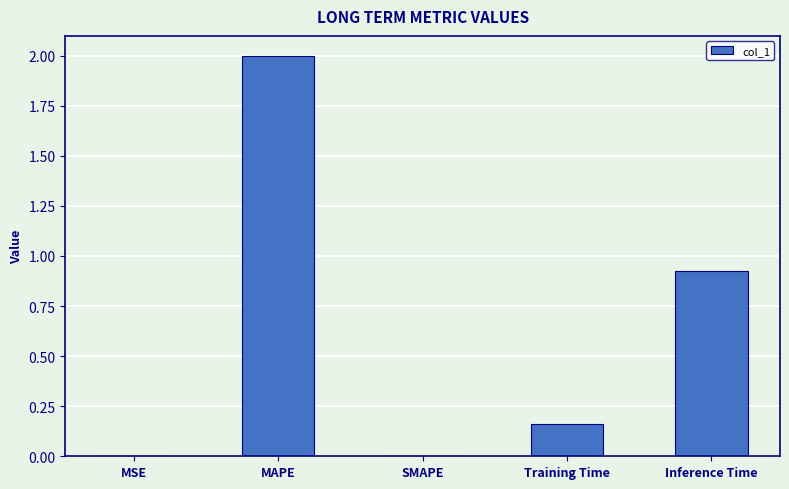

What is the maximum value shown in the chart?

2.0